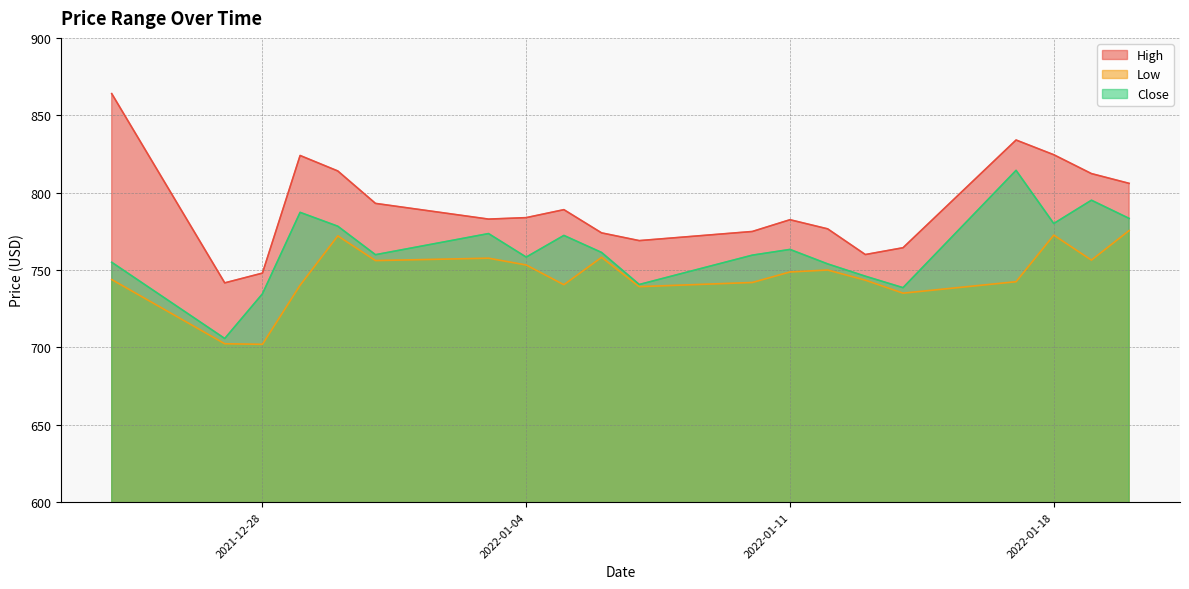

Which series has the largest total across all categories?

High